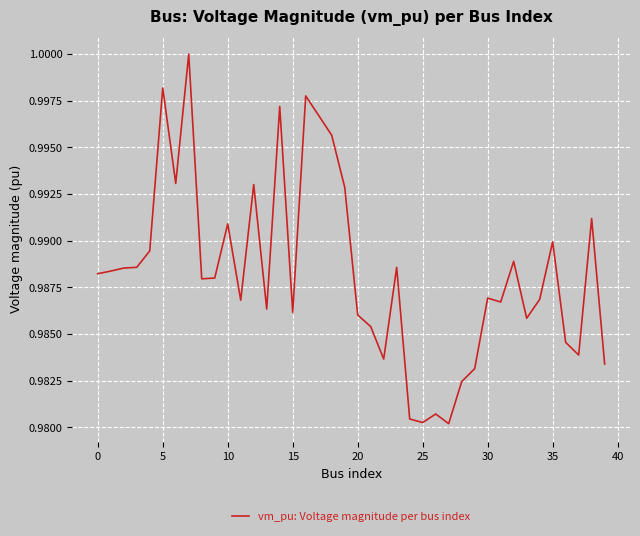

Does the chart display data point markers on the line(s)?

No